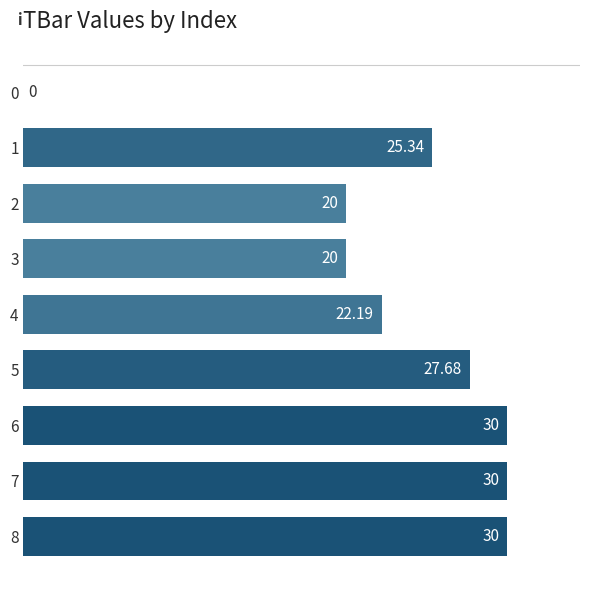

Is it true that the value at 3 is 20.0?

True